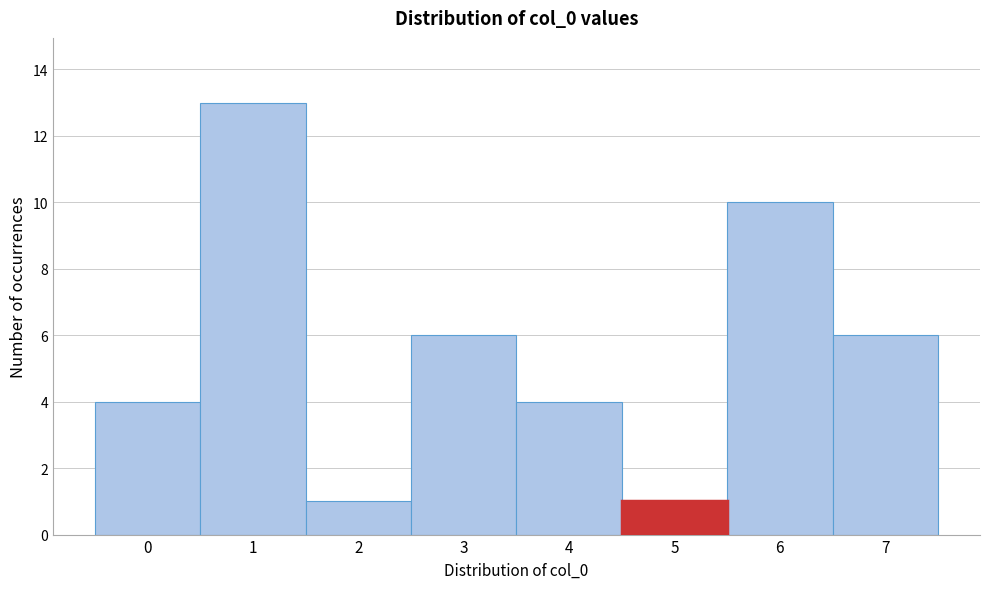

Reading left to right, transcribe this chart: for each bar, give the range it covers on the x-axis and its height. The values are not printed on the chart, so give them approximately, as read against the axis.

-0.5 to 0.5: 4
0.5 to 1.5: 13
1.5 to 2.5: 1
2.5 to 3.5: 6
3.5 to 4.5: 4
4.5 to 5.5: 1
5.5 to 6.5: 10
6.5 to 7.5: 6